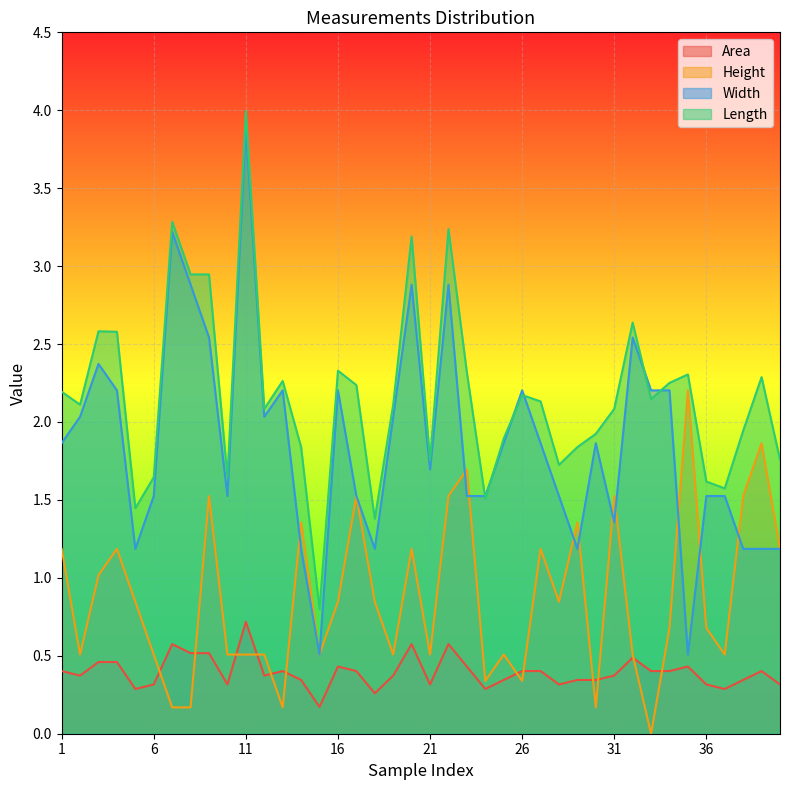

Between 28 and 9, which is larger?

9